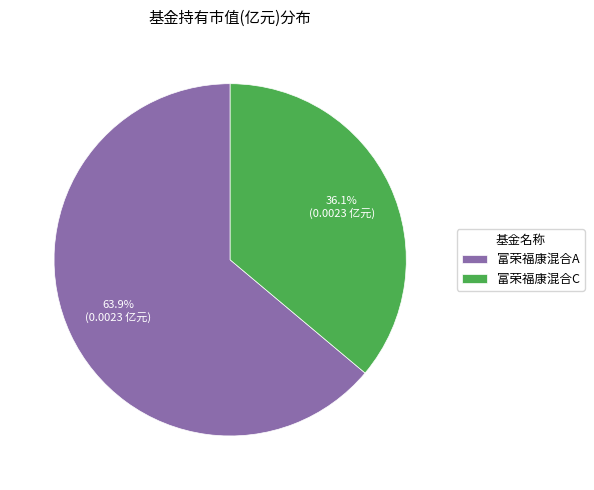

Combined, do 富荣福康混合A and 富荣福康混合C account for over 50%?

Yes